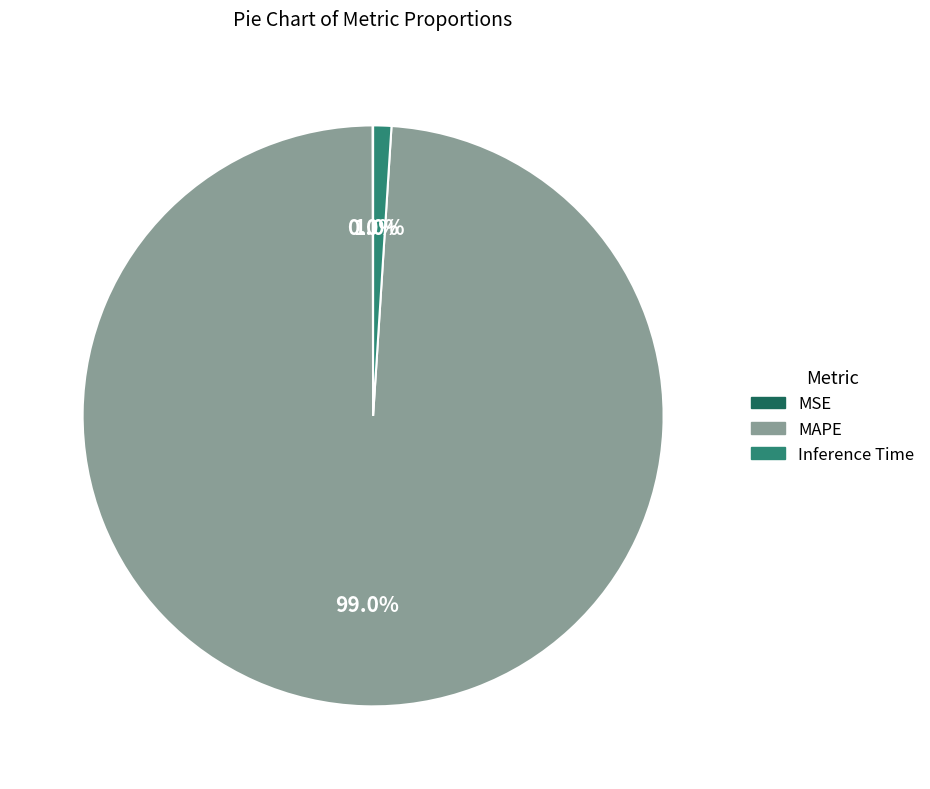

True or false: Inference Time accounts for 15% of the total.

False